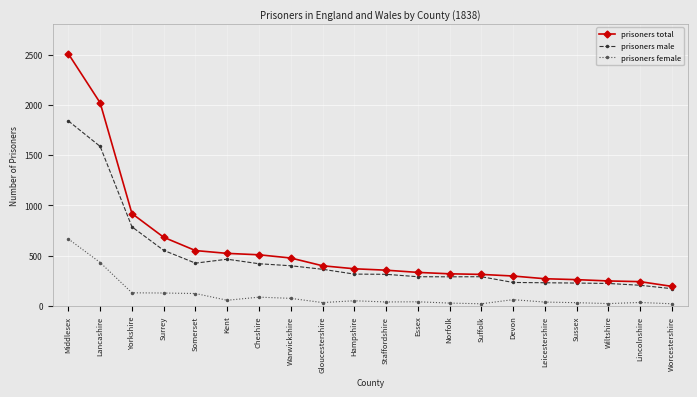

Is it true that prisoners female equals 40 at Somerset?

False